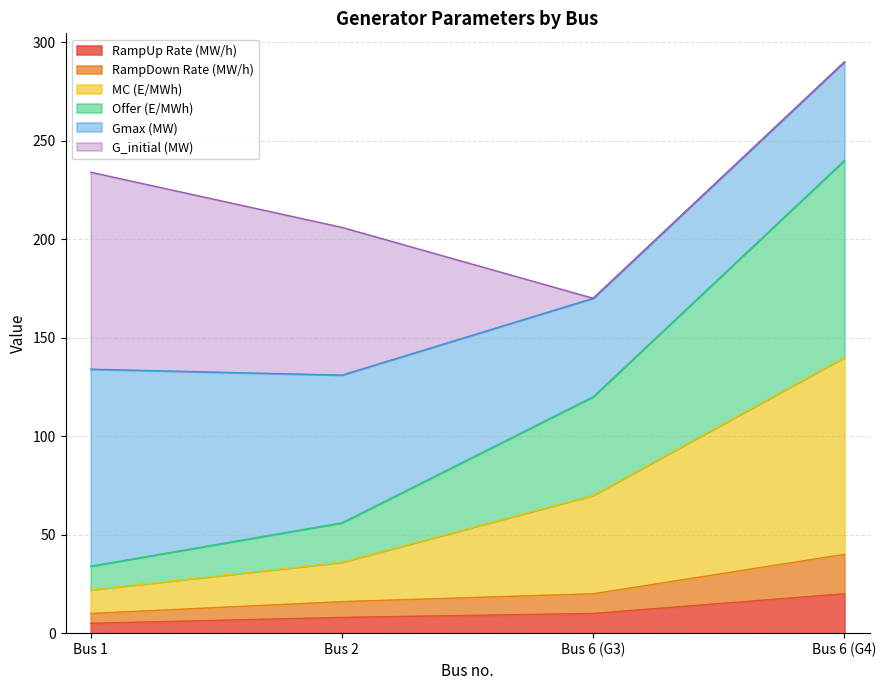

True or false: MC (E/MWh) and RampUp Rate (MW/h) intersect in this chart.

False